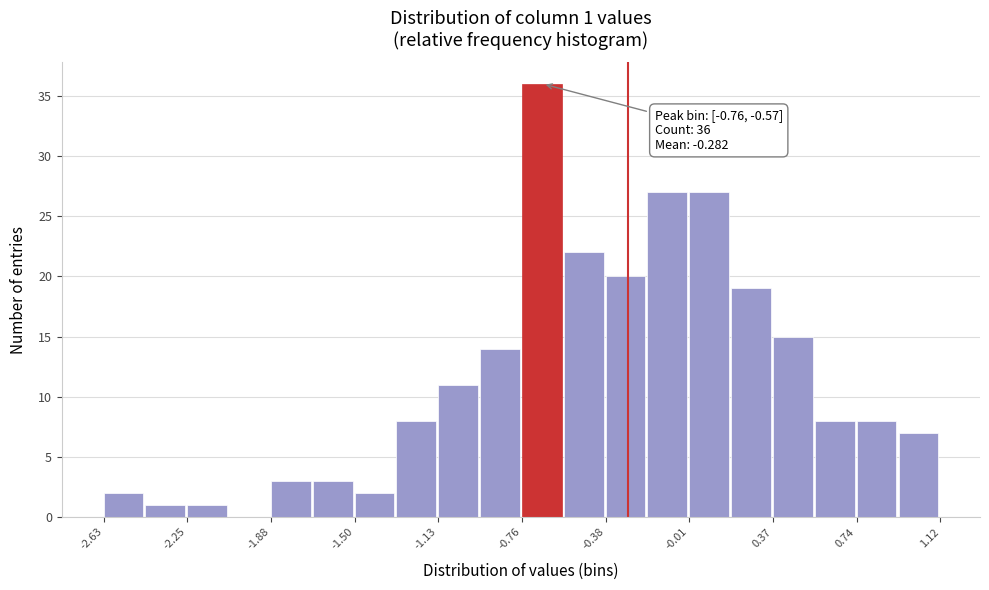

Around what value on the x-axis is the tallest bar? Give the approximate position of its centre, as read against the axis.

-0.65